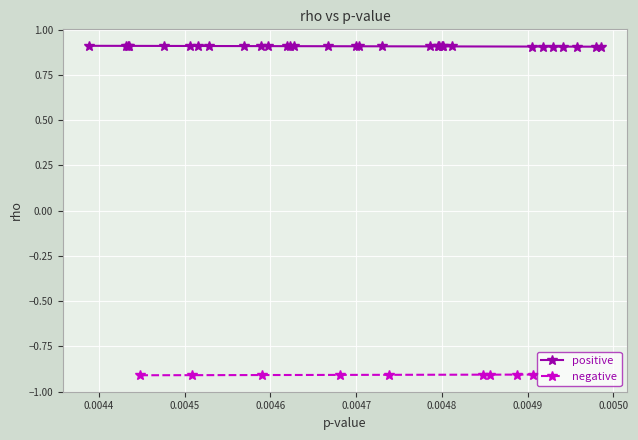

What is the maximum value shown in the chart?

0.9